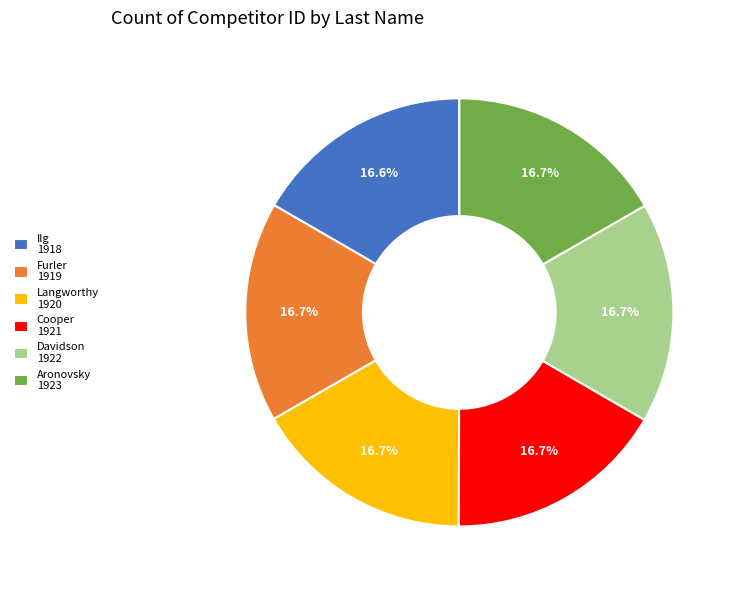

What percentage is NOT represented by Davidson 1922?

83.3%